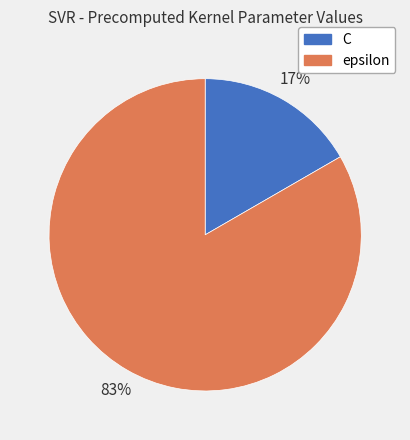

Count the number of slices in the pie.

2